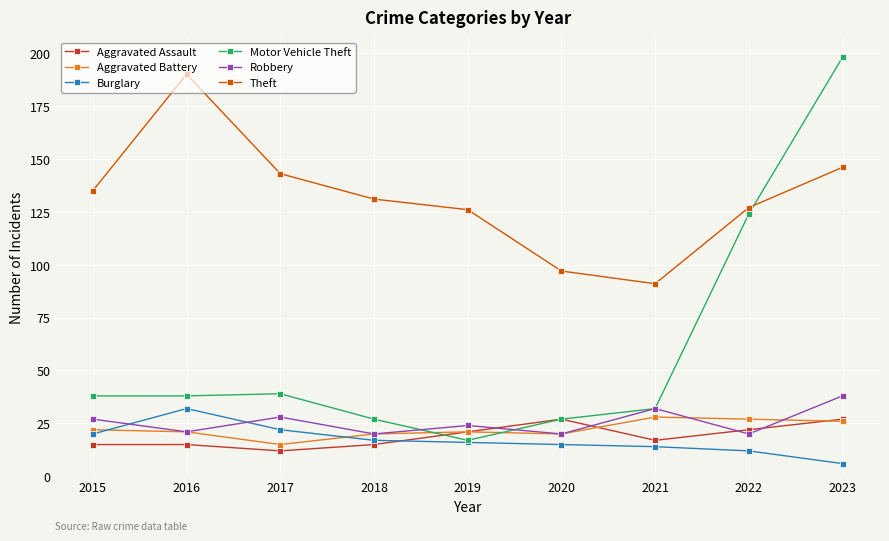

True or false: Robbery has a value of 20 at 2020.

True